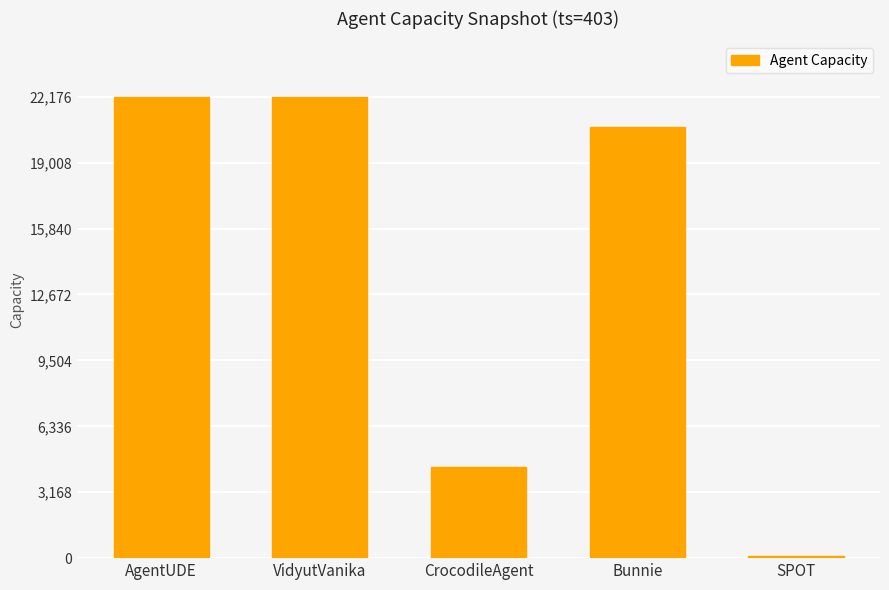

Is it true that the value at VidyutVanika is 6866?

False